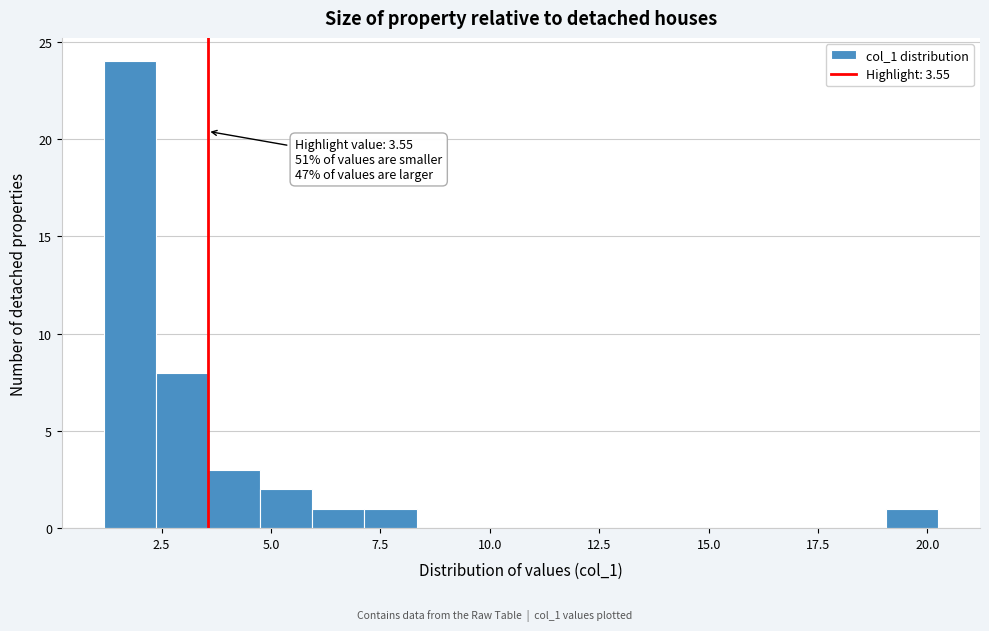

Around what value on the x-axis is the tallest bar? Give the approximate position of its centre, as read against the axis.

2.0